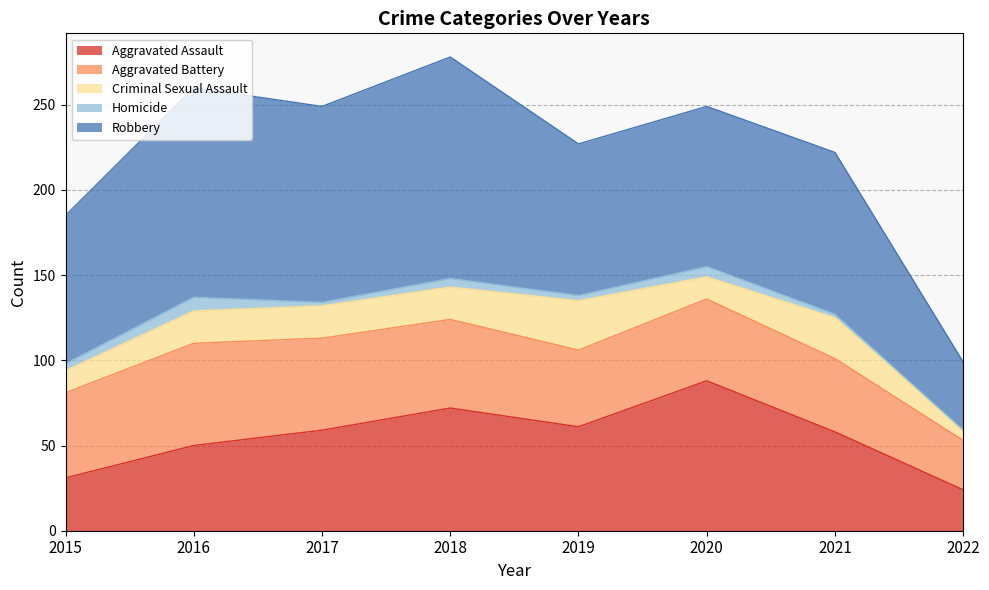

What is the value of the Aggravated Assault point at the 5th from the left?

61